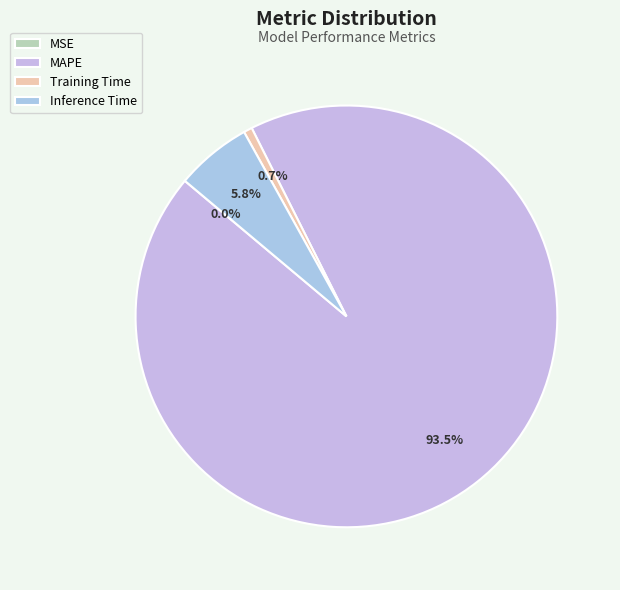

To the nearest percent, what is the average slice percentage?

25%